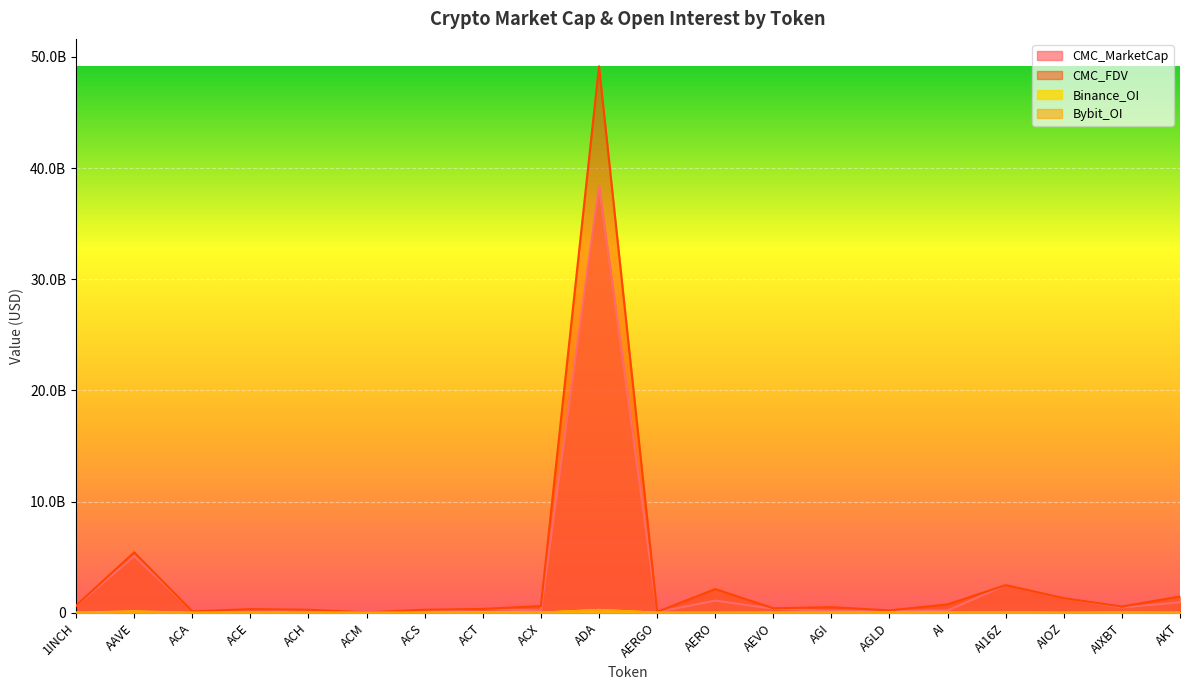

What is the value of the Binance_OI point at the 16th from the left?

14015098.0